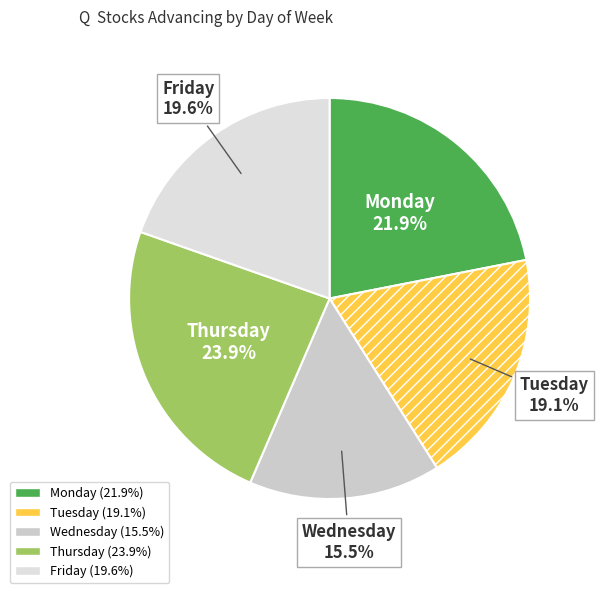

To the nearest percent, what is the difference between the largest and smallest slice percentages?

8%